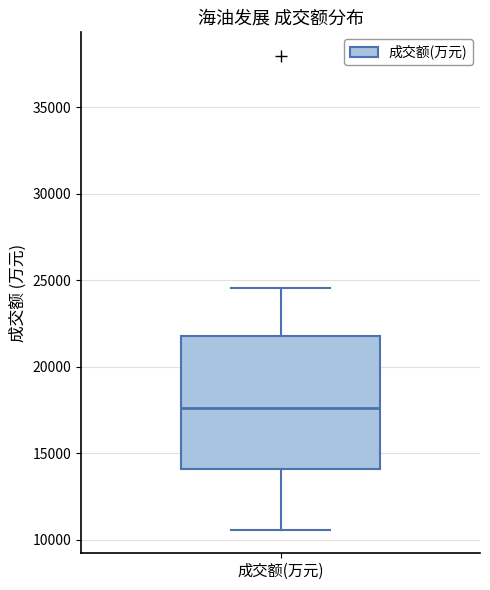

Transcribe this box plot: give where the median line is, the range the box spans, and where the two whiskers end, as read against the y-axis. The values are not printed on the chart, so give them approximately, as read against the axis.

median 17500, box 14000 to 22000, whiskers 10500 to 24500